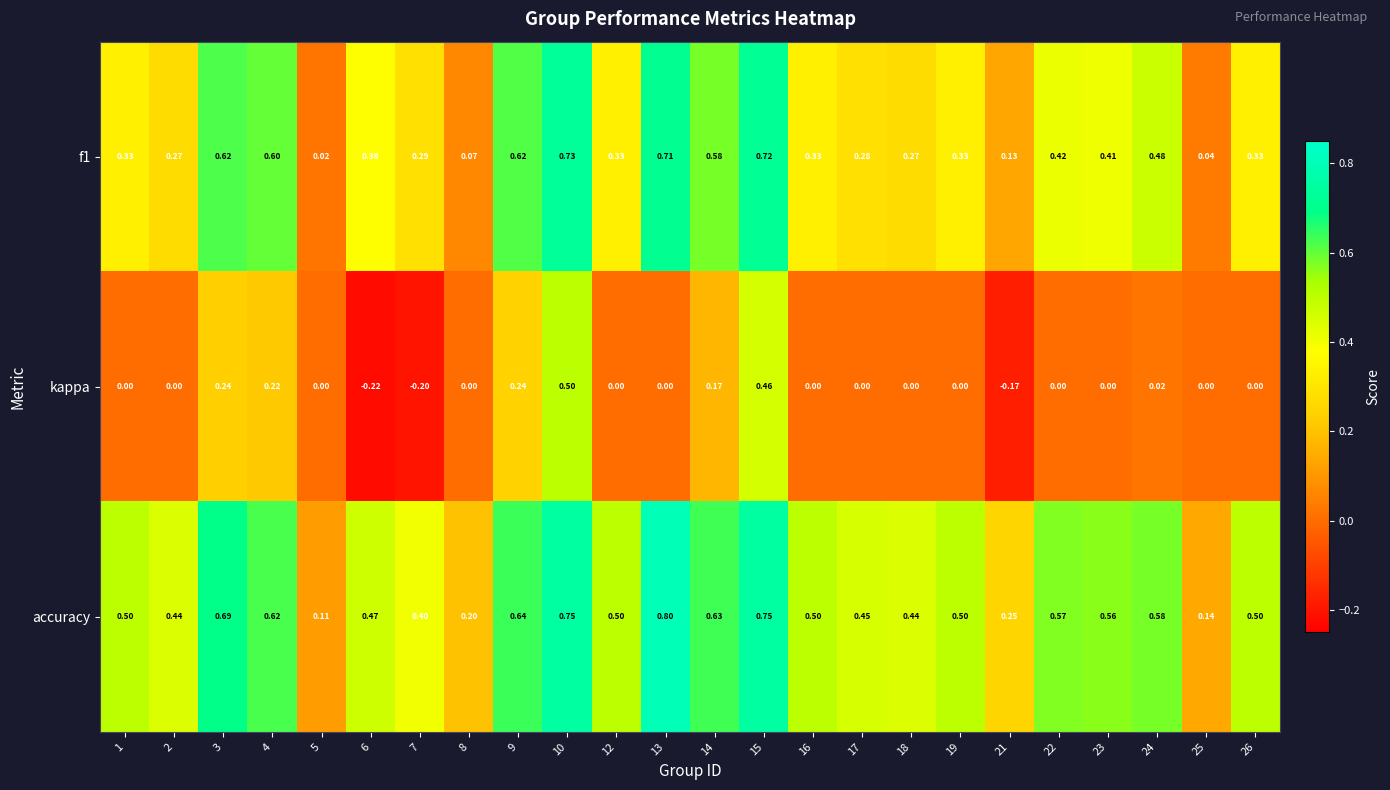

Which series has the largest total across all categories?

accuracy